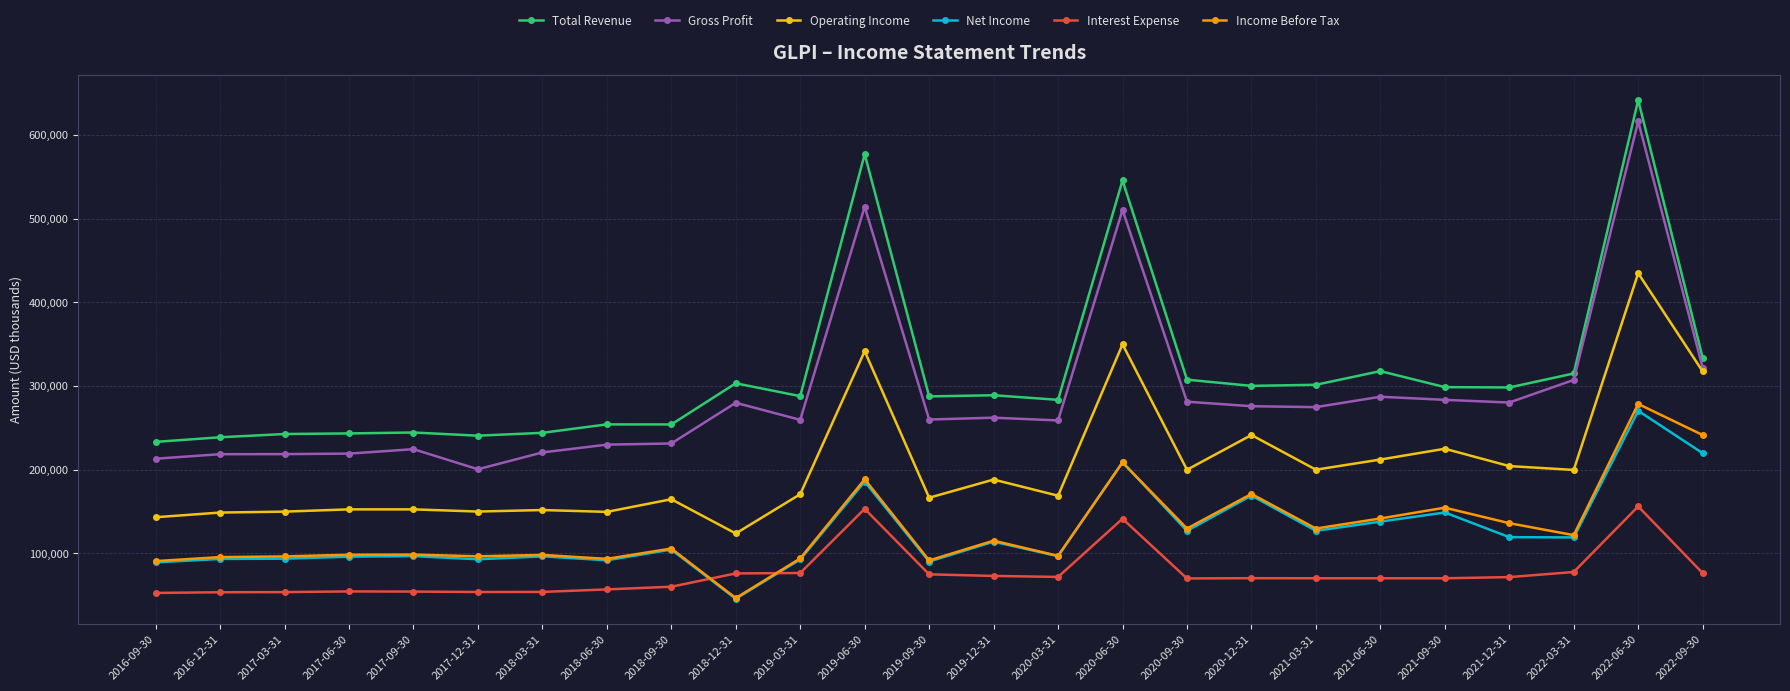

What is the value of the Net Income point at the 22nd from the left?

119500